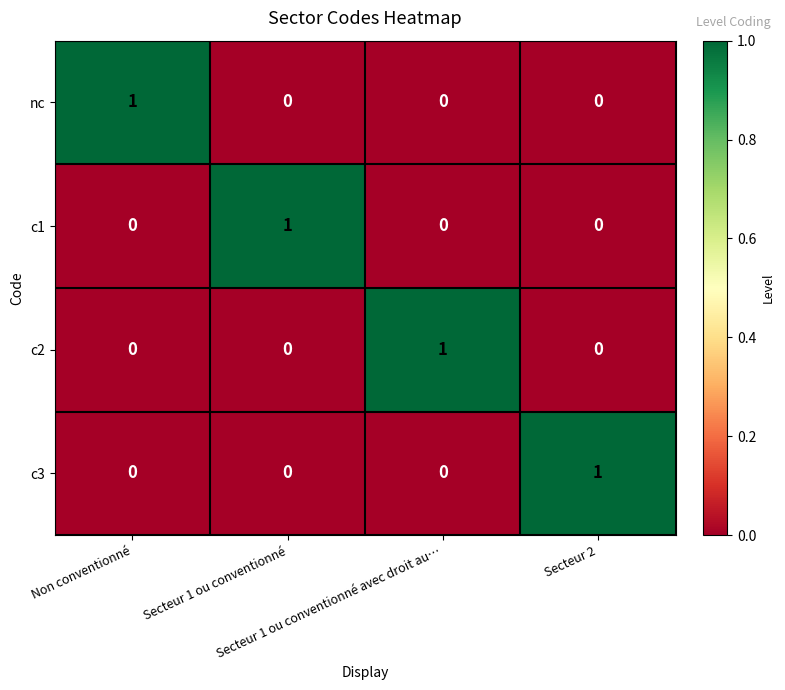

How many data points does each series have?

4